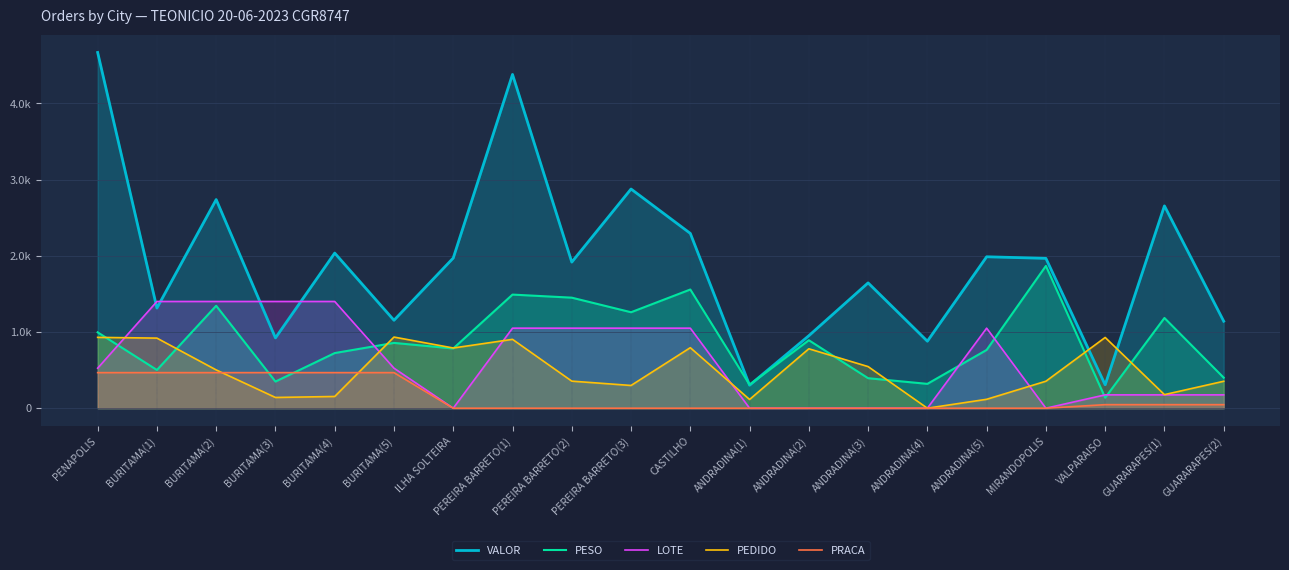

Rank the categories by VALOR value from highest to lowest.

PENAPOLIS, PEREIRA BARRETO(1), PEREIRA BARRETO(3), BURITAMA(2), GUARARAPES(1), CASTILHO, BURITAMA(4), ANDRADINA(5), ILHA SOLTEIRA, MIRANDOPOLIS, PEREIRA BARRETO(2), ANDRADINA(3), BURITAMA(1), BURITAMA(5), GUARARAPES(2), ANDRADINA(2), BURITAMA(3), ANDRADINA(4), VALPARAISO, ANDRADINA(1)